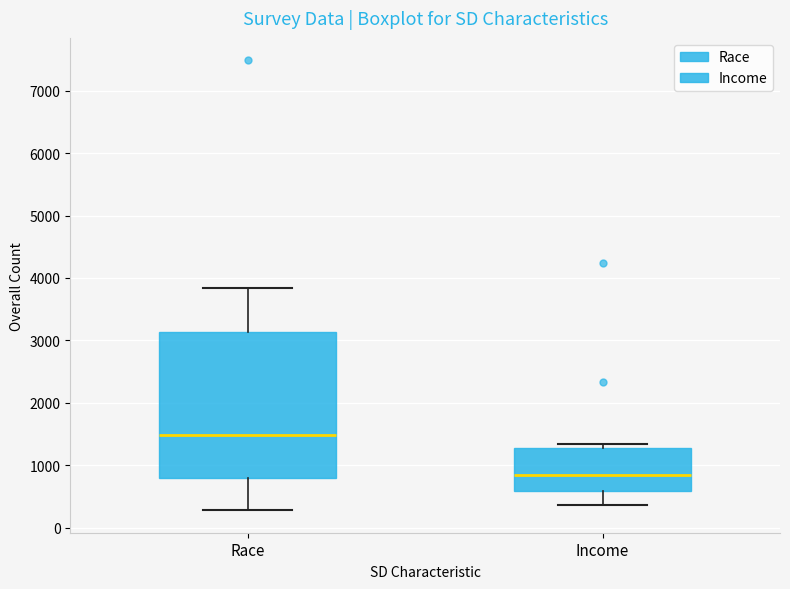

Comparing the boxes themselves (not the whiskers), which one is the tallest?

Race